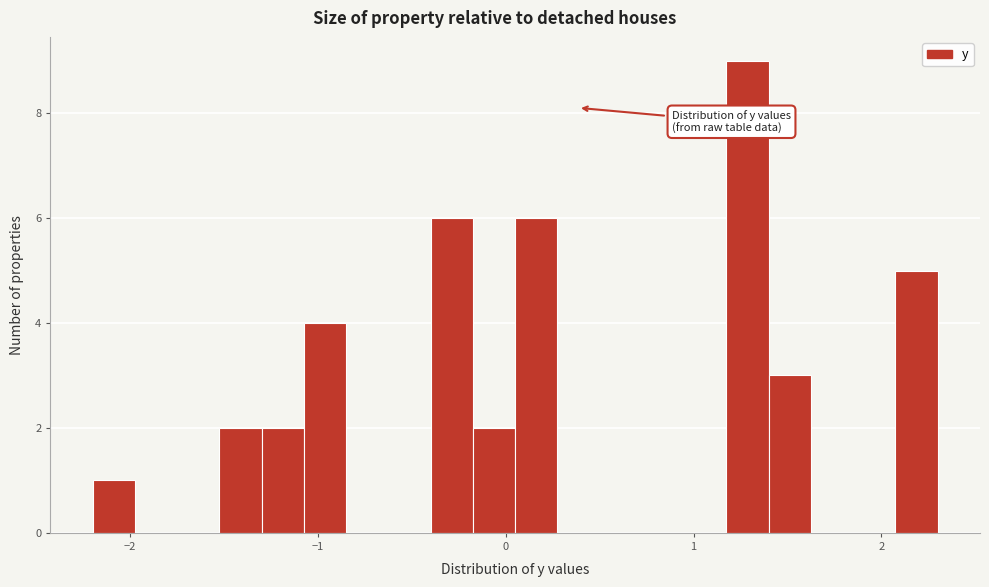

Around what value on the x-axis is the tallest bar? Give the approximate position of its centre, as read against the axis.

1.3